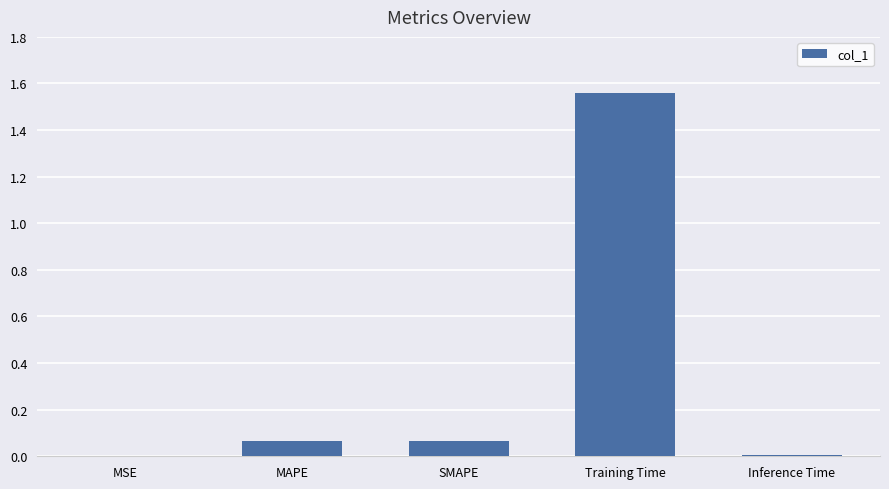

Between SMAPE and MSE, which is larger?

SMAPE